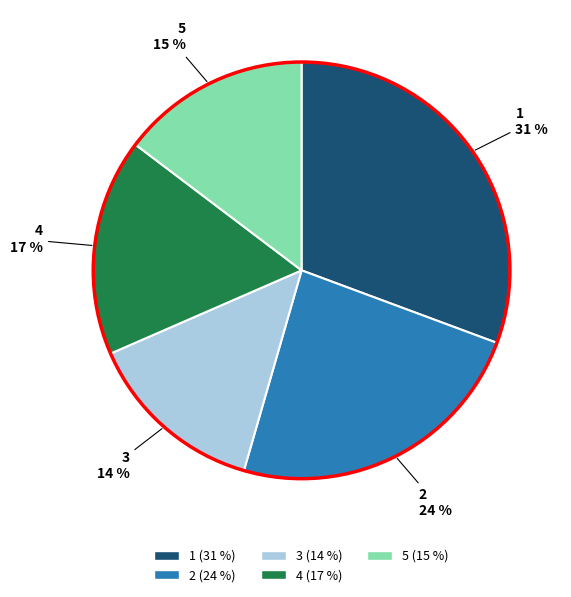

Is there any slice that represents more than half of the pie?

No